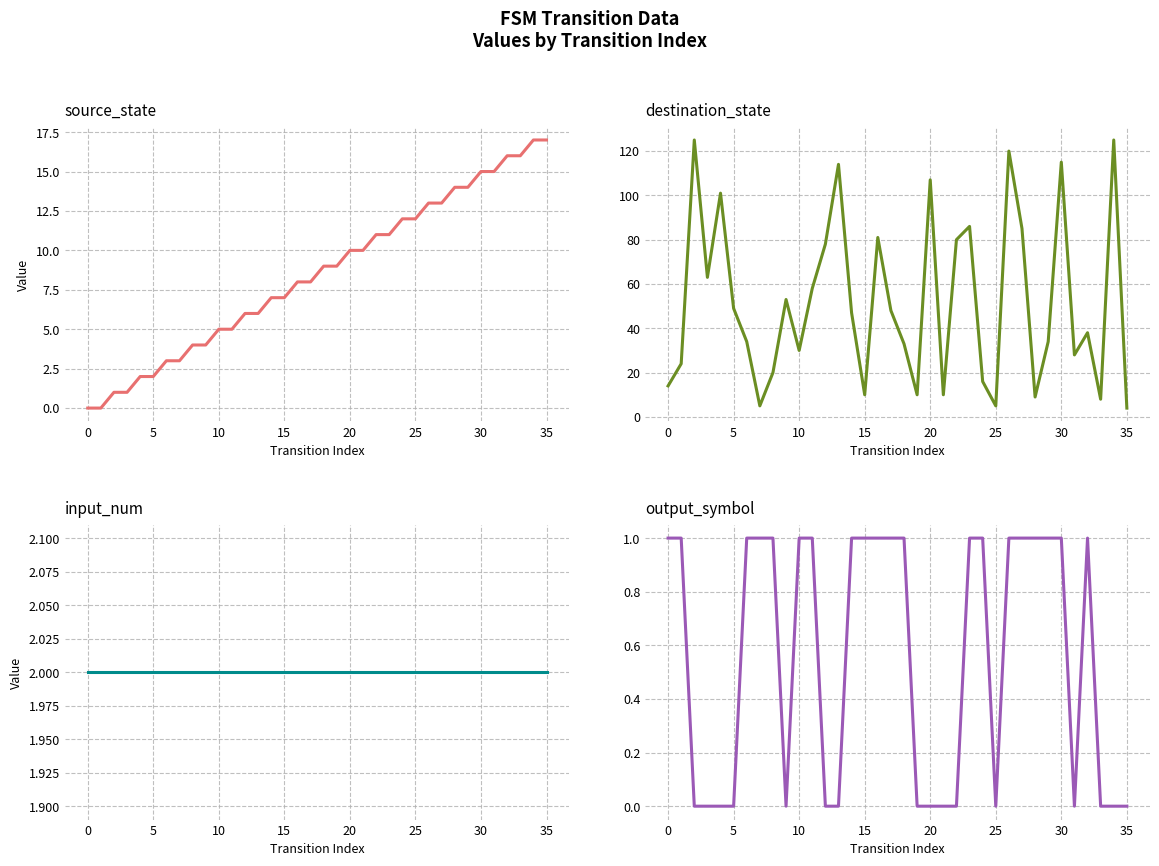

Reading left to right, extract all data points from this chart.

source_state: 0	0	1	1	2	2	3	3	4	4	5	5	6	6	7	7	8	8	9	9	10	10	11	11	12	12	13	13	14	14	15	15	16	16	17	17
destination_state: 14	24	125	63	101	49	34	5	20	53	30	58	78	114	47	10	81	48	33	10	107	10	80	86	16	5	120	85	9	34	115	28	38	8	125	4
input_num: 2	2	2	2	2	2	2	2	2	2	2	2	2	2	2	2	2	2	2	2	2	2	2	2	2	2	2	2	2	2	2	2	2	2	2	2
output_symbol: 1	1	0	0	0	0	1	1	1	0	1	1	0	0	1	1	1	1	1	0	0	0	0	1	1	0	1	1	1	1	1	0	1	0	0	0